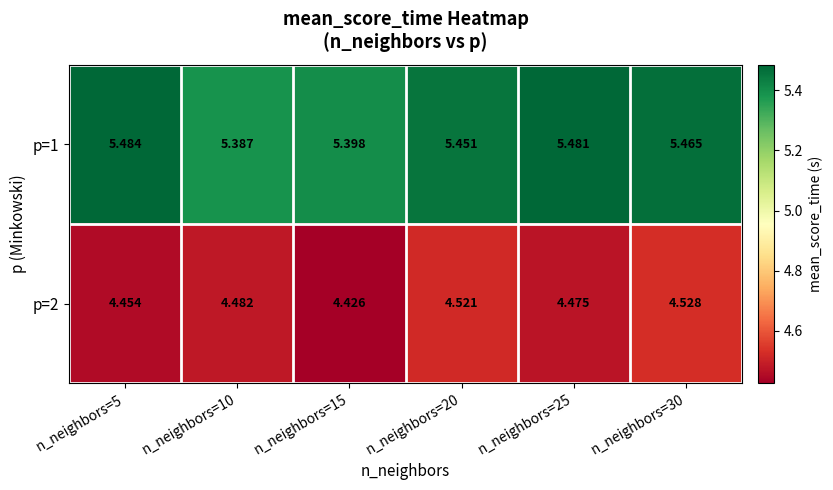

At how many categories does at least one series exceed 5?

6